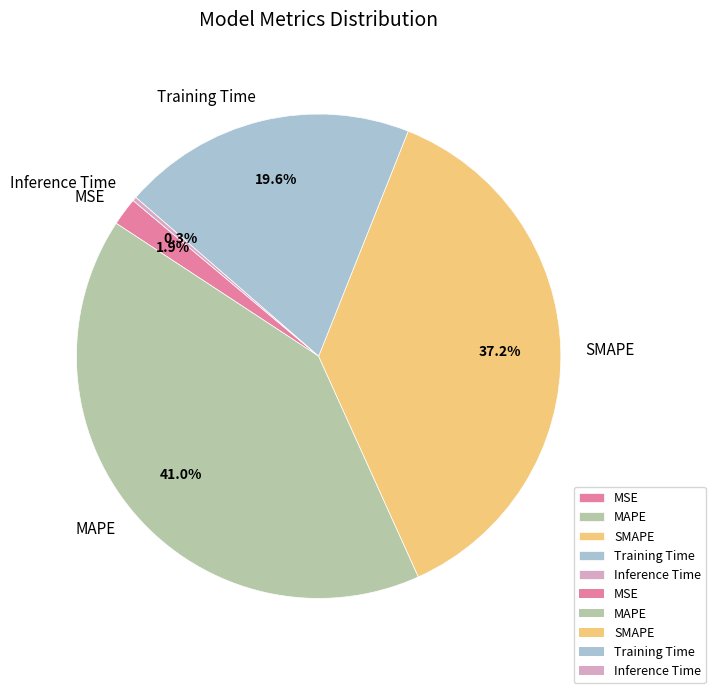

Between MAPE and SMAPE, which is larger?

MAPE